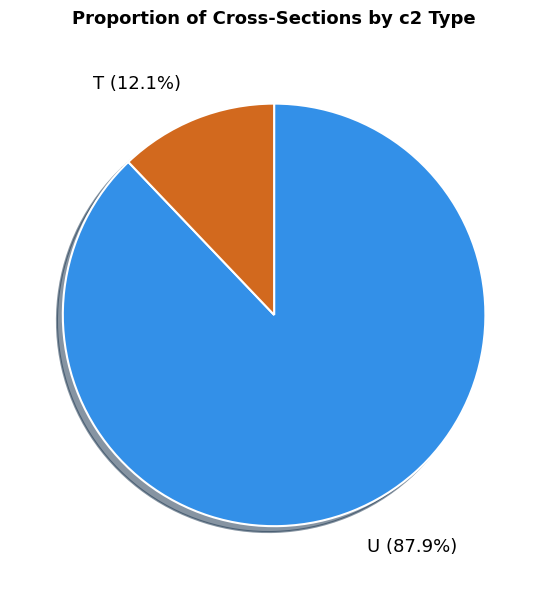

Rank the categories by value from lowest to highest.

T, U